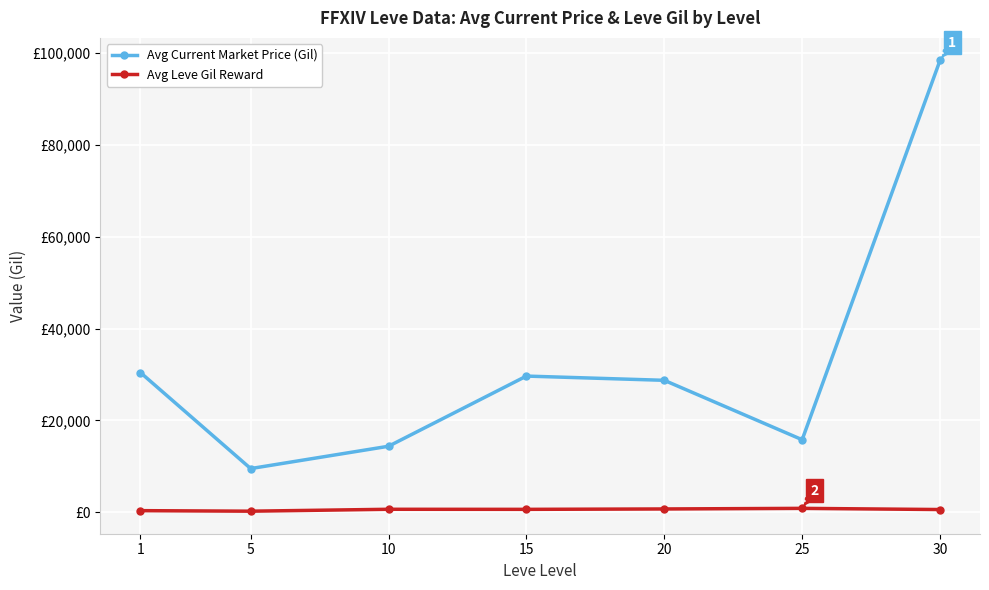

Rank the series by their average value, from lowest to highest.

Avg Leve Gil Reward, Avg Current Market Price (Gil)